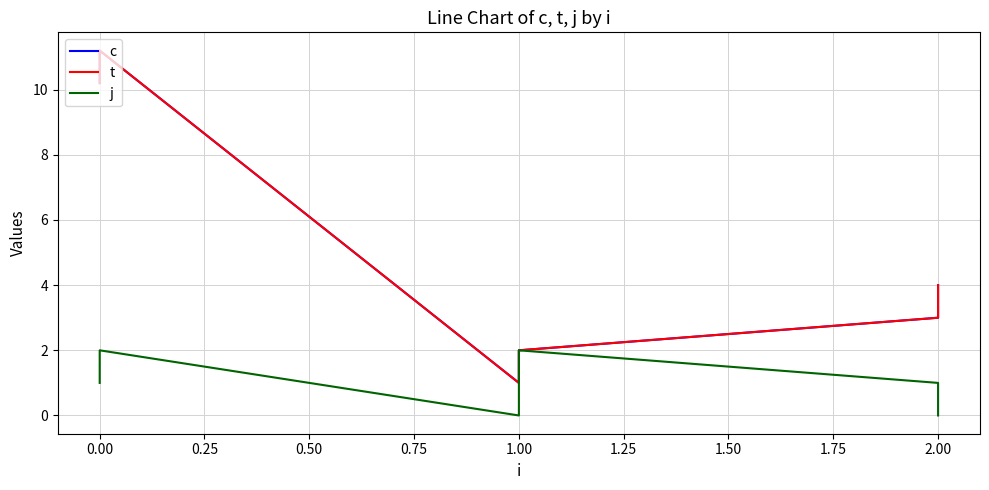

Is this an area chart (filled region under the line)?

No